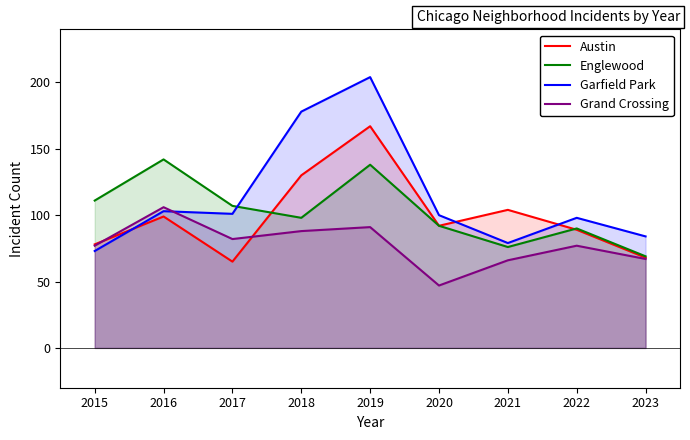

Is it true that Grand Crossing equals 77 at 2022?

True